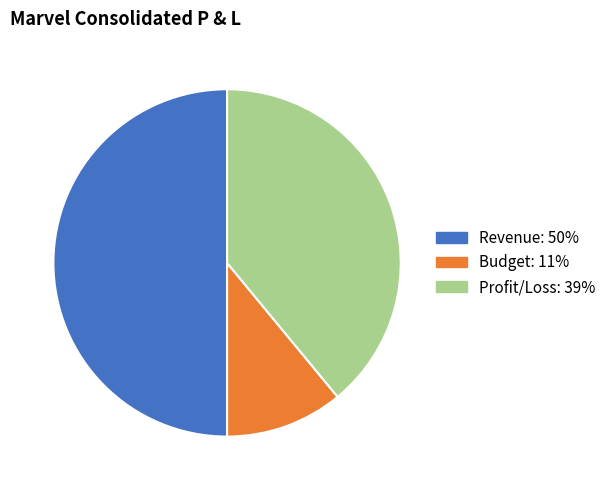

The Revenue slice represents 50% of the pie. True or false?

True